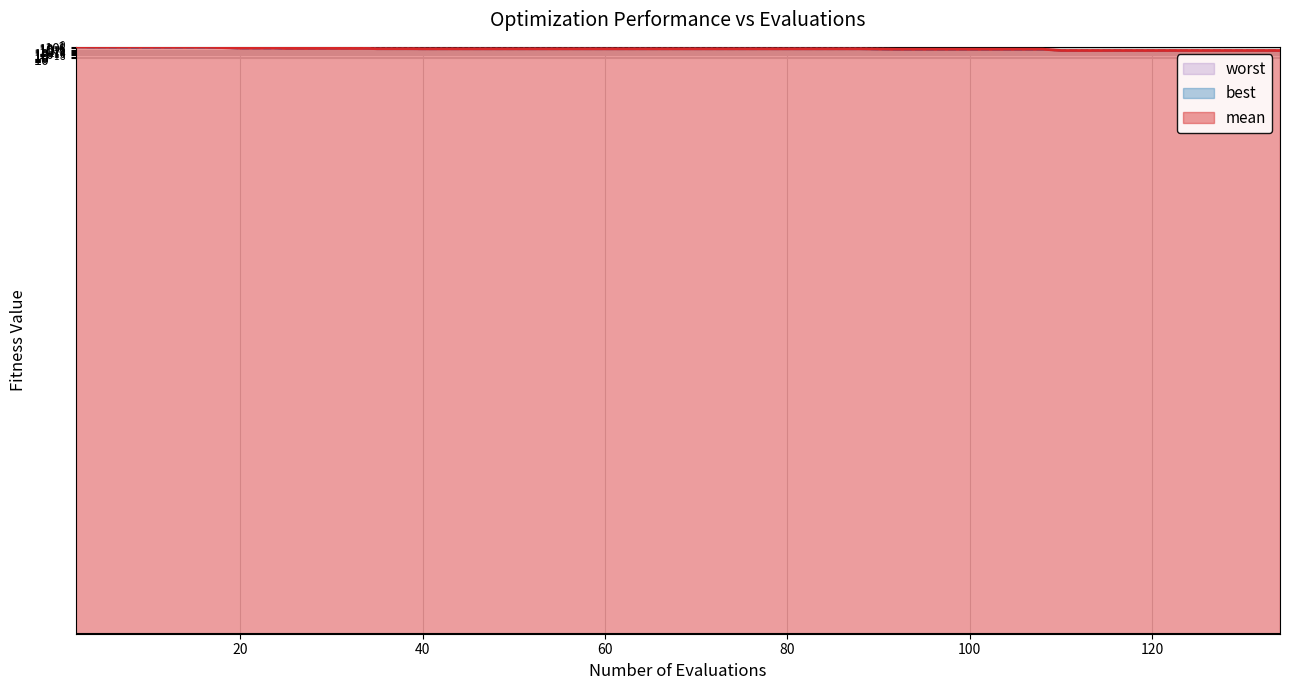

What are all the series names shown in the legend?

mean, best, worst